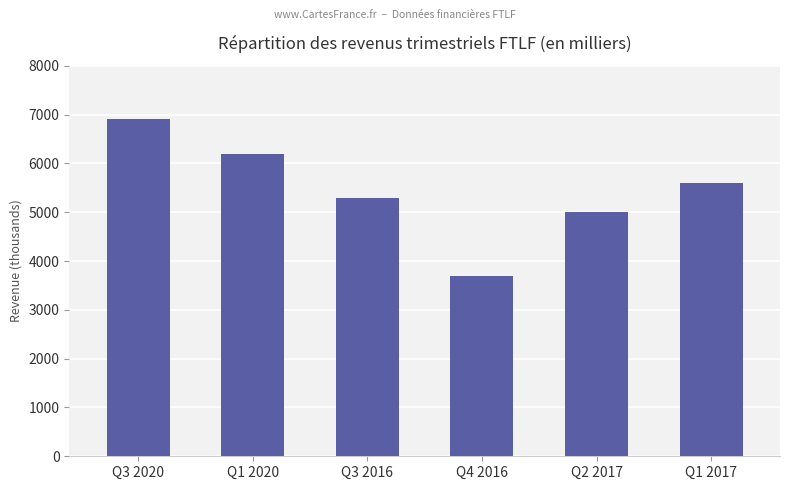

What is the ratio of the value at Q4 2016 to the value at Q2 2017?

0.7